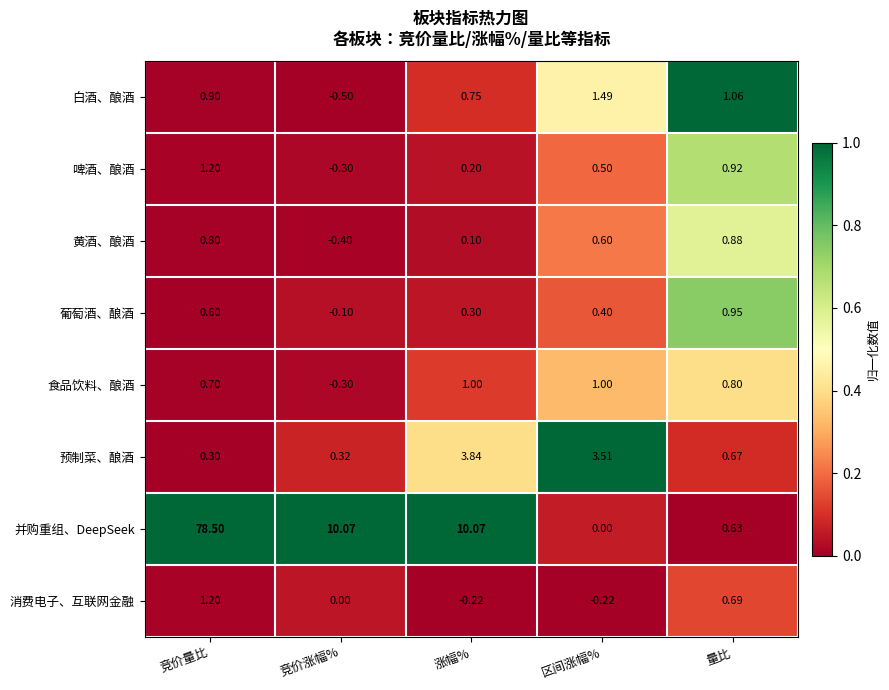

Where is 白酒、酿酒 nearest to the value 0?

竞价涨幅%